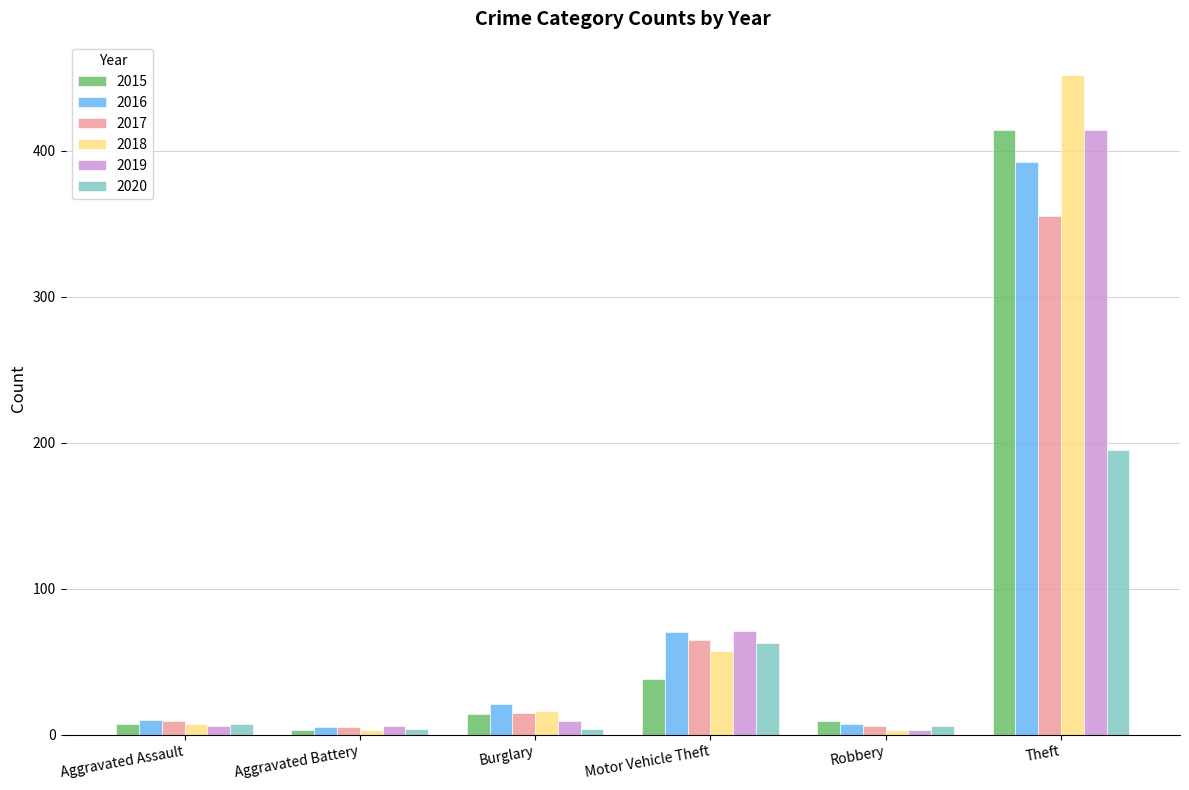

What is the label of the 1st bar from the right?

Theft